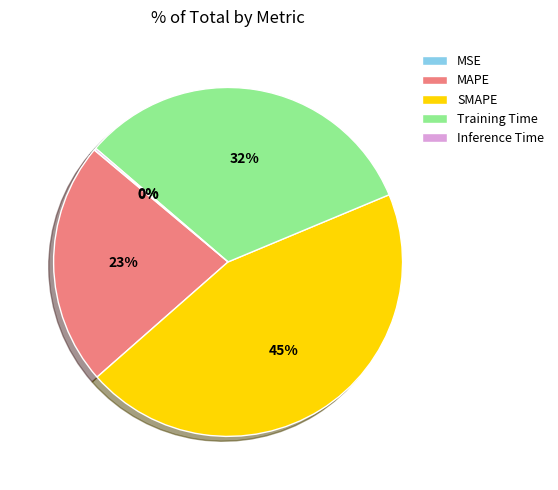

Does SMAPE account for over 50% of the chart?

No